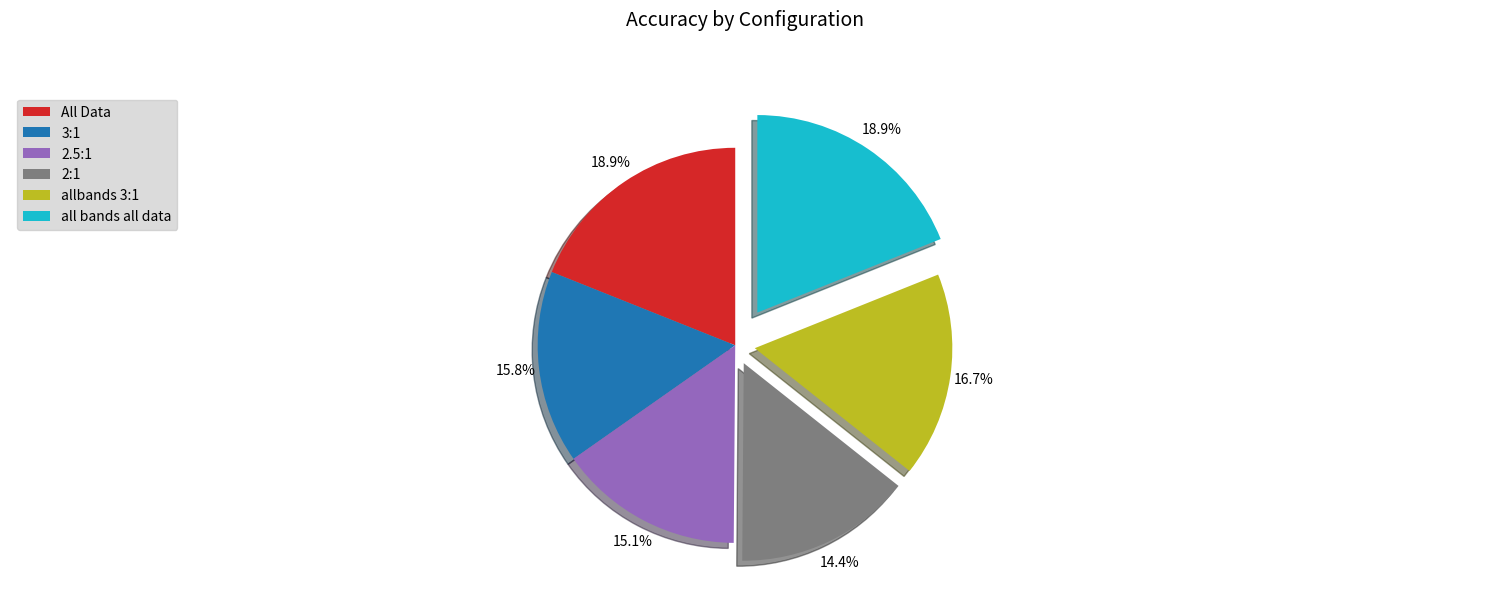

To the nearest percent, what percentage of the pie is 2:1?

14%